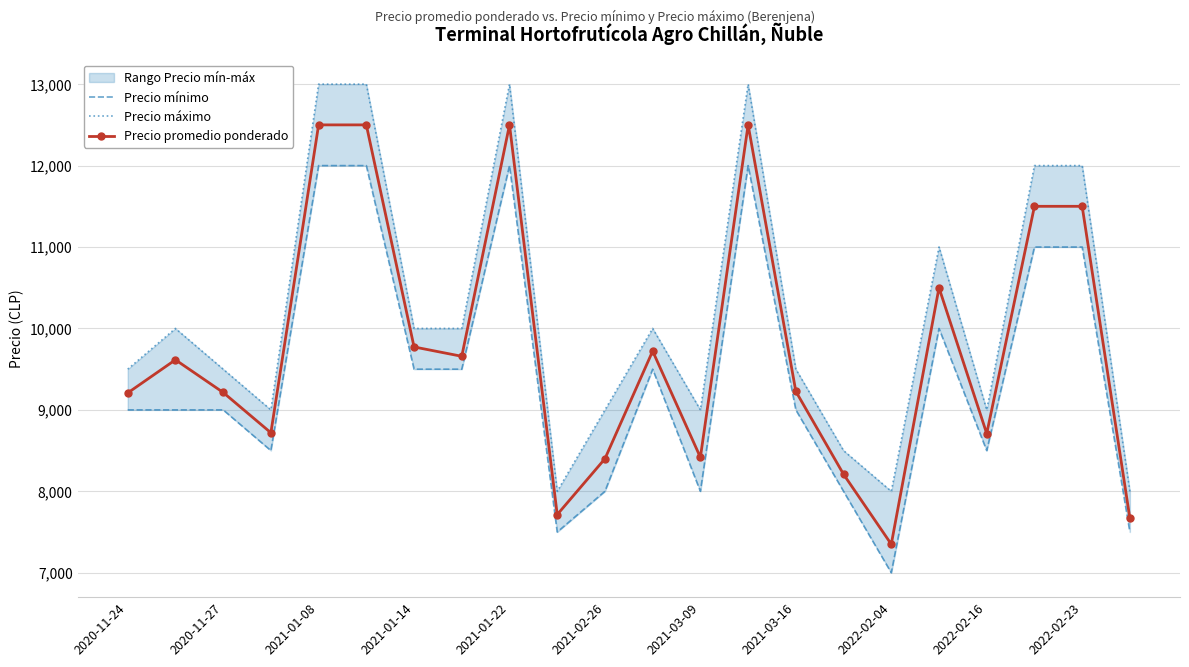

What is the sum of all Precio mínimo values?

207500